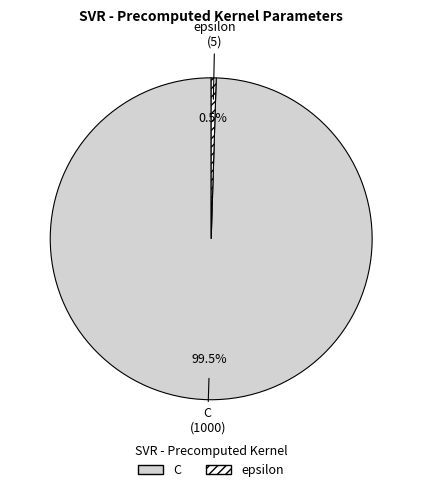

Which category has the biggest portion of the pie?

C